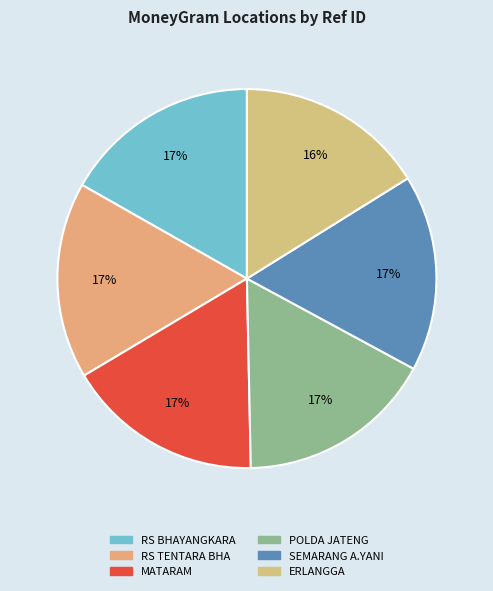

Count the number of slices in the pie.

6